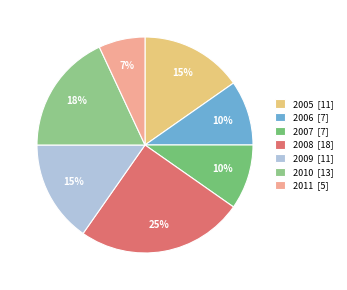

How many slices are in this pie chart?

7